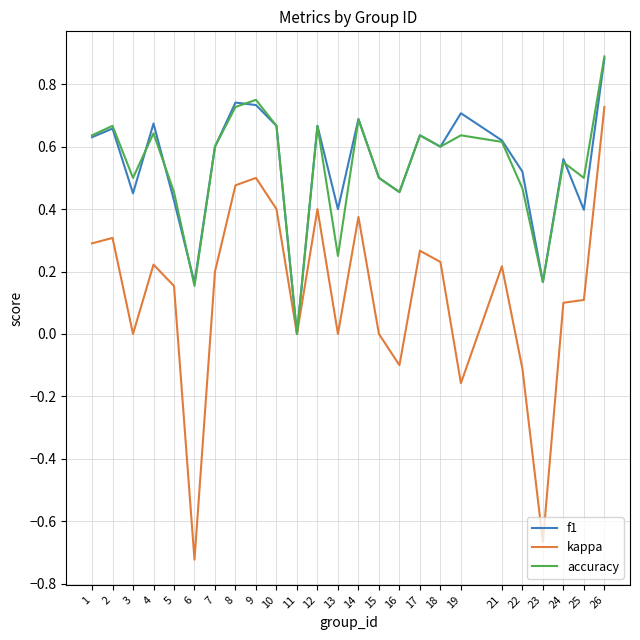

True or false: f1 and accuracy intersect in this chart.

True